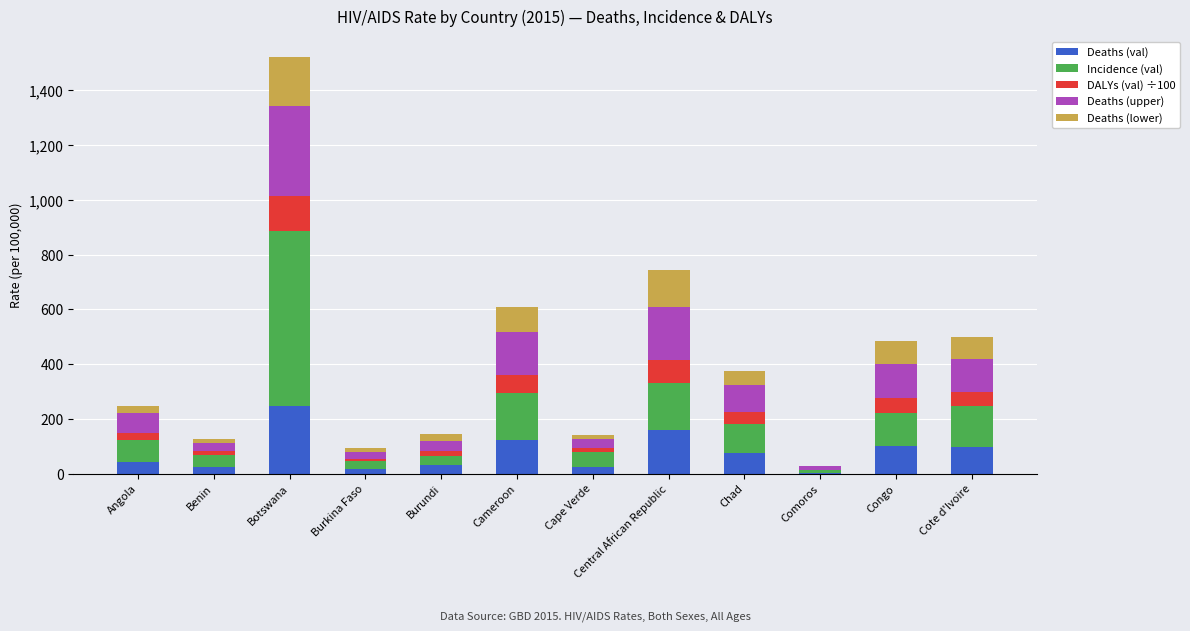

What is the total value across all series at Angola?

245.1